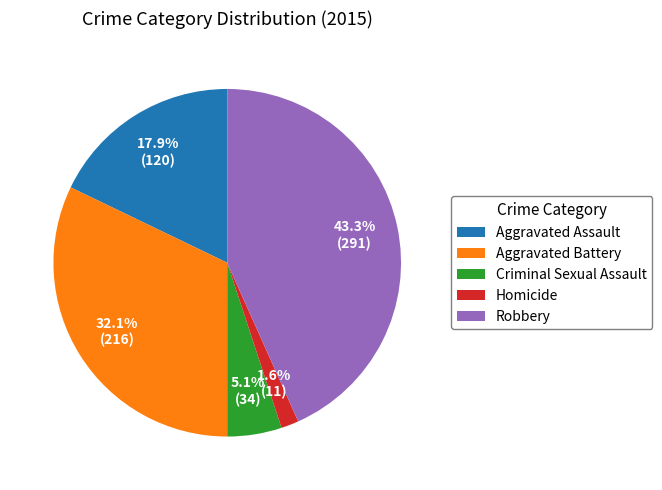

To the nearest percent, what percentage of the pie is Aggravated Assault?

18%